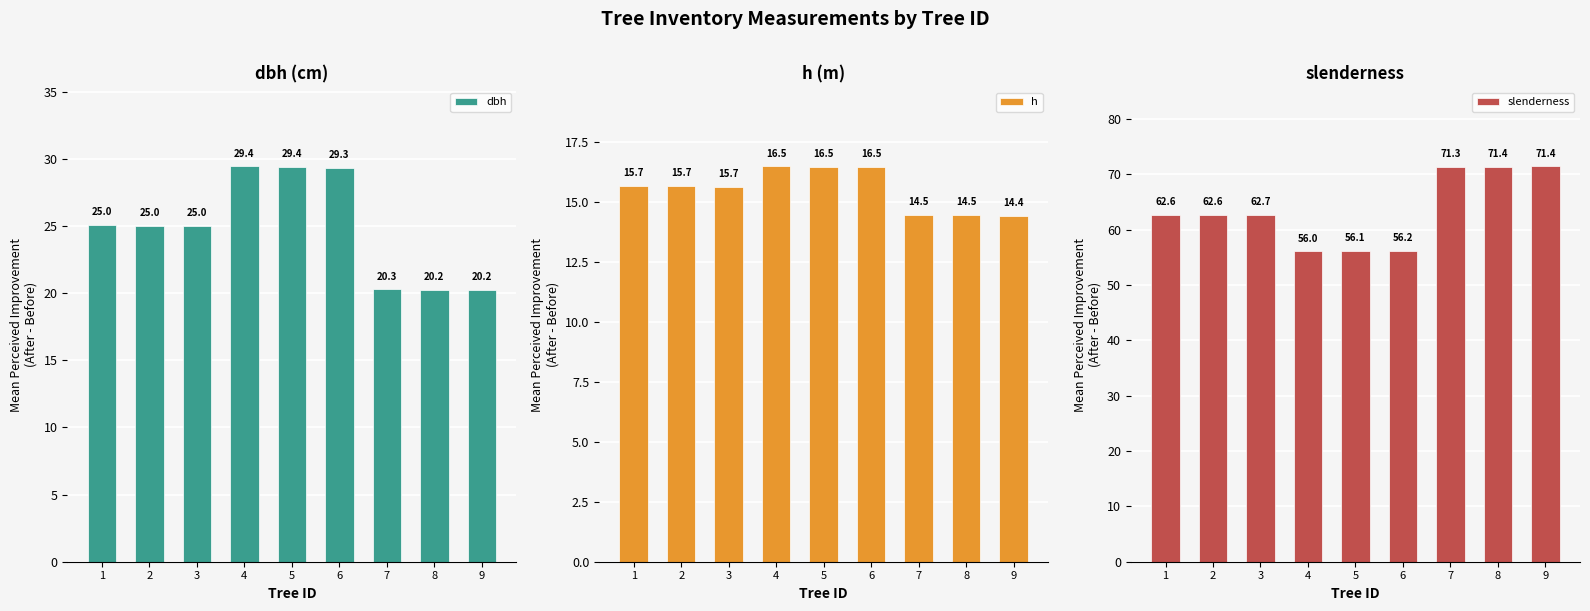

Where does the slenderness series first go above 62?

1